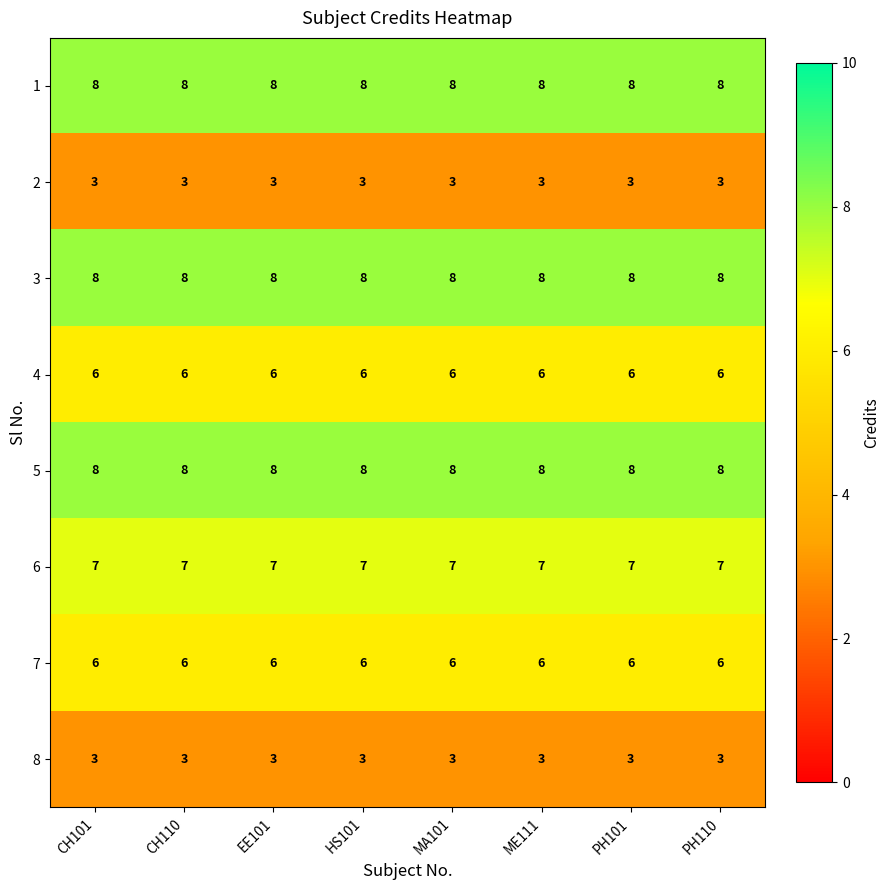

True or false: 8 has a value of 4 at HS101.

False